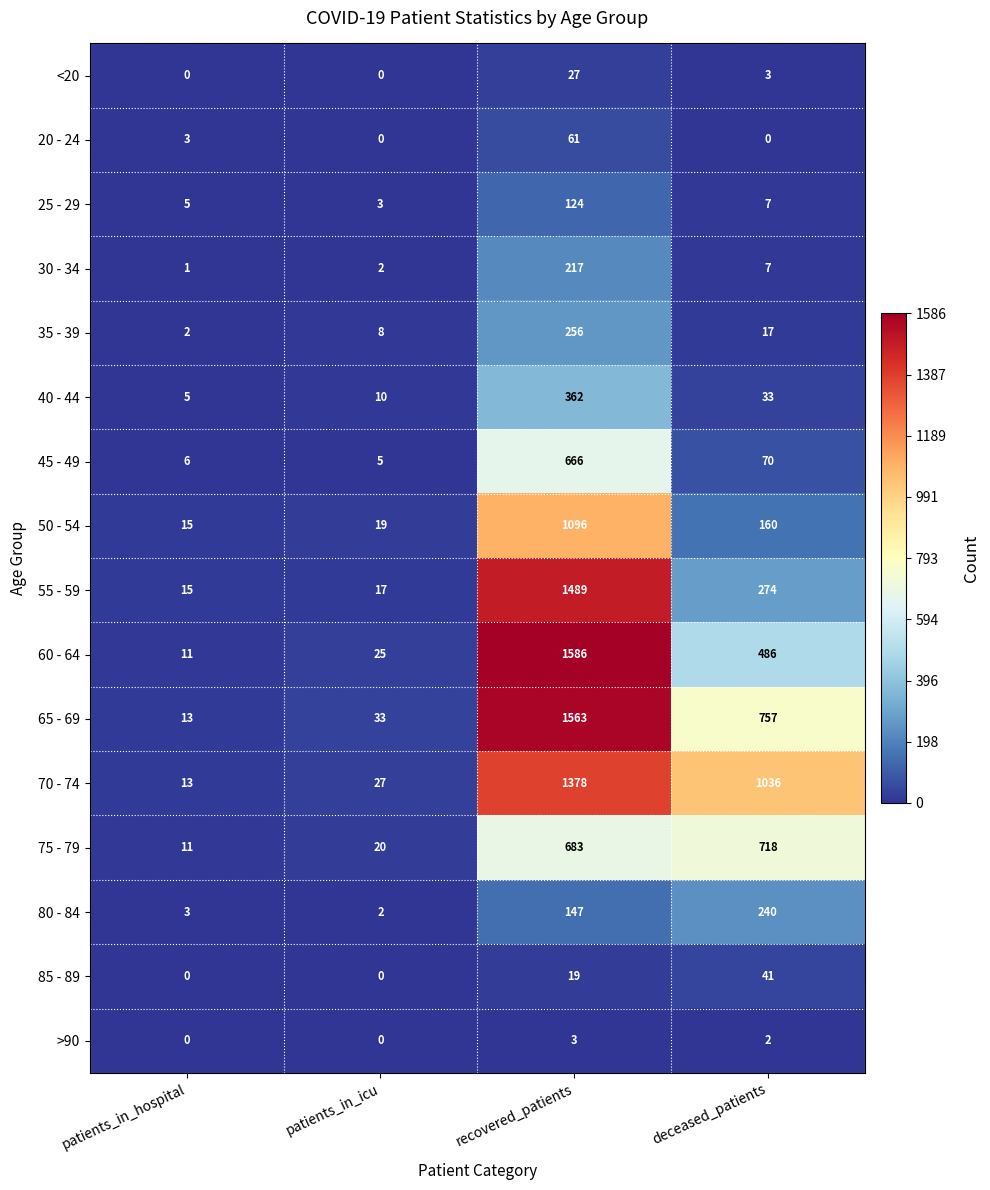

What is the average value of the 25 - 29 series?

35